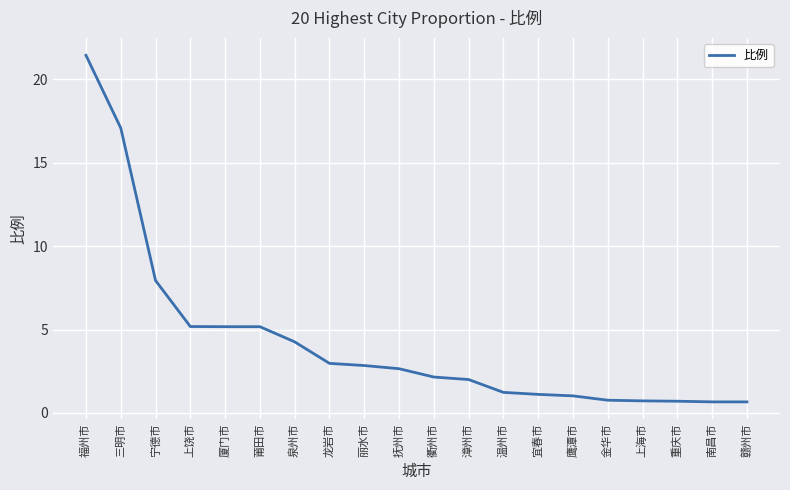

What is the ratio of the value at 福州市 to the value at 厦门市?

4.1